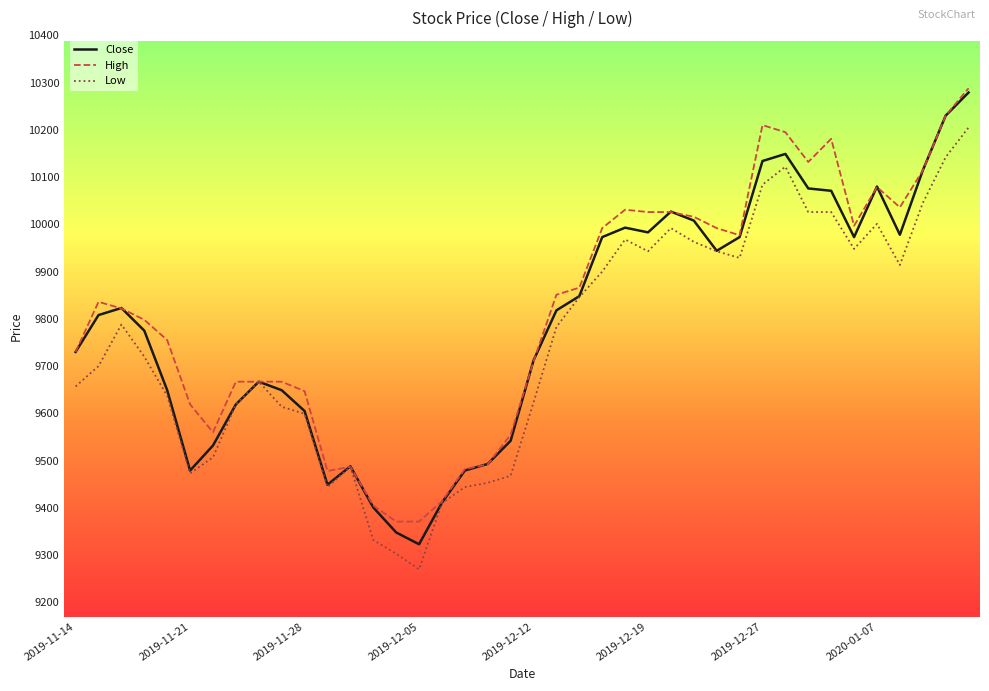

What is the smallest value displayed?

9270